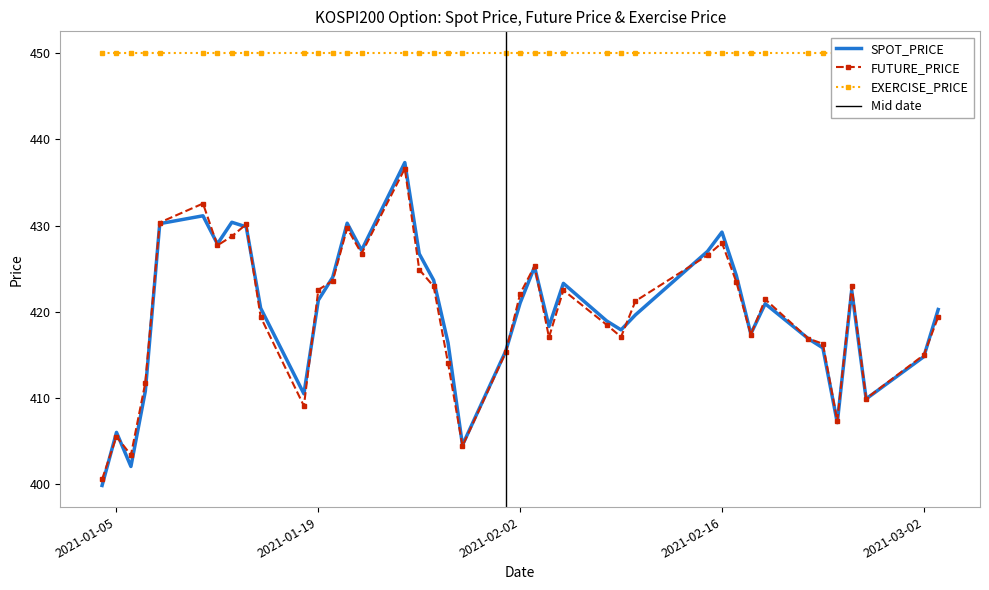

What is the value of the FUTURE_PRICE point at the 29th from the left?

426.6